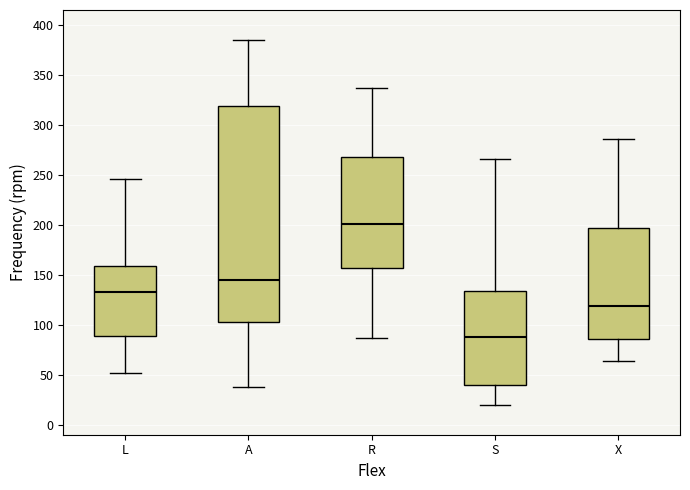

Reading left to right, read every box against the y-axis: the position of its median line, the range the box covers, and the ends of its whiskers. The values are not printed on the chart, so give them approximately, as read against the axis.

L: median 135, box 90 to 160, whiskers 50 to 245
A: median 145, box 105 to 320, whiskers 40 to 385
R: median 200, box 155 to 270, whiskers 85 to 335
S: median 90, box 40 to 135, whiskers 20 to 265
X: median 120, box 85 to 195, whiskers 65 to 285